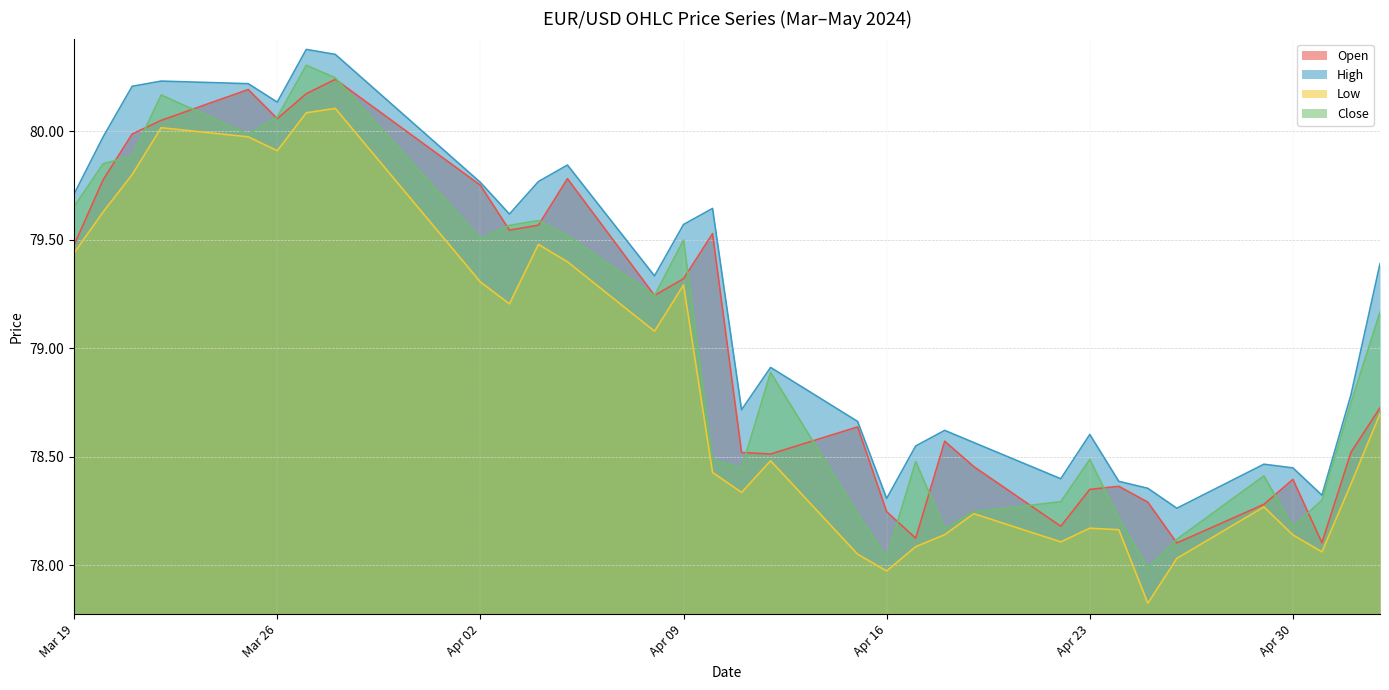

Which series changed the most between 2024-04-08 and 2024-04-29?

Open